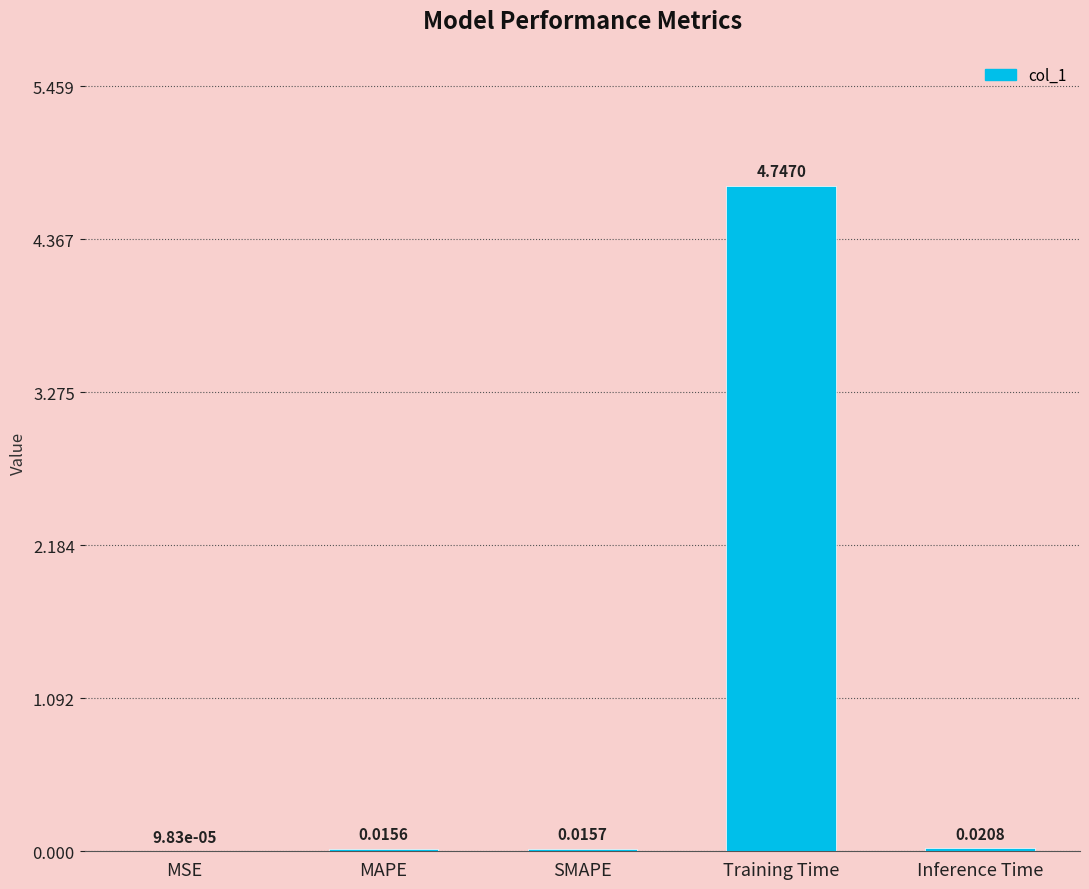

Which has a higher value, Inference Time or MSE?

Inference Time